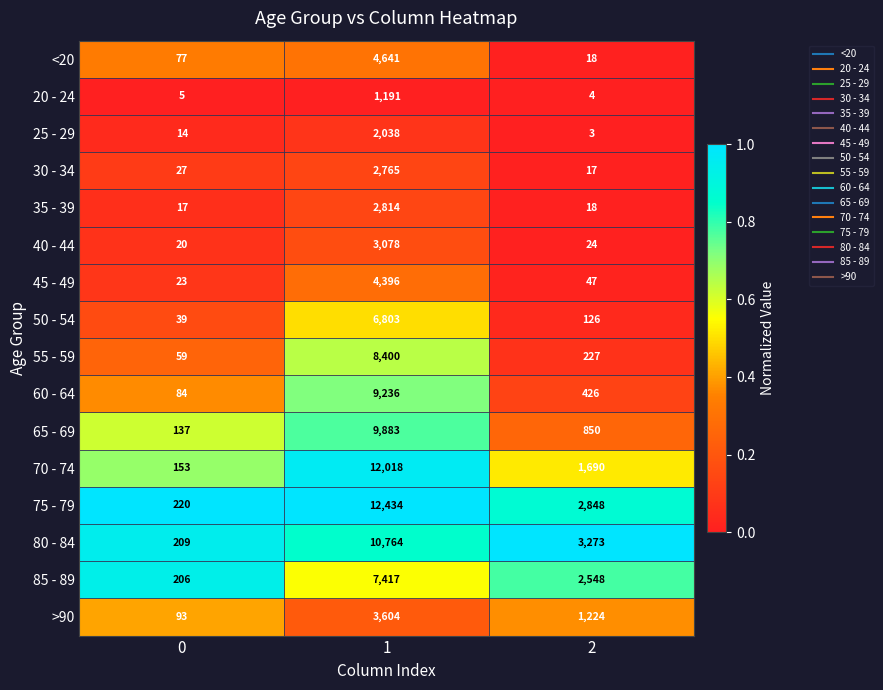

What is the minimum value for 45 - 49?

23